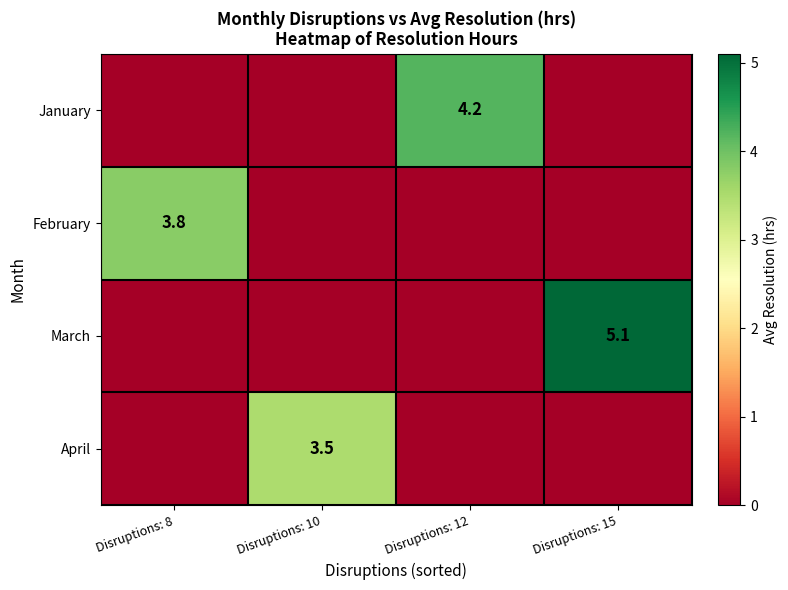

The value of February at Disruptions: 8 is 3.8. True or false?

True